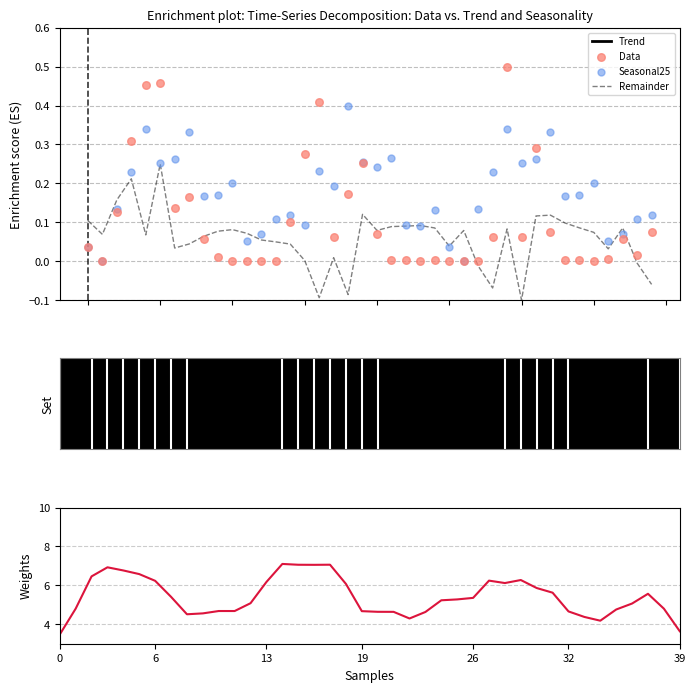

Which series has the largest Y range (max minus min)?

Data